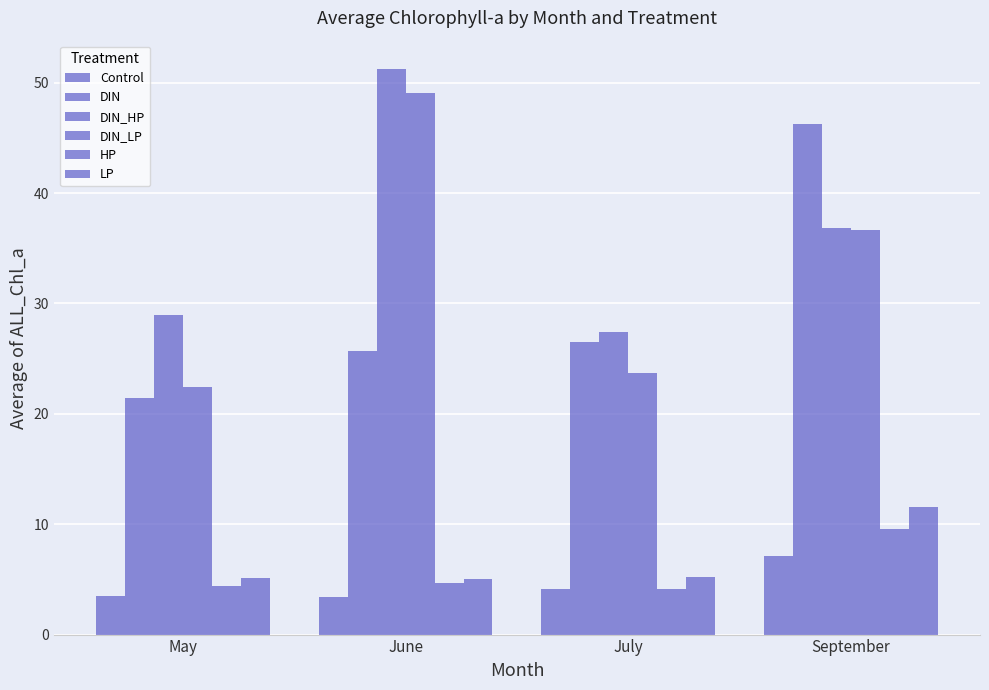

Count the number of data series in this chart.

6